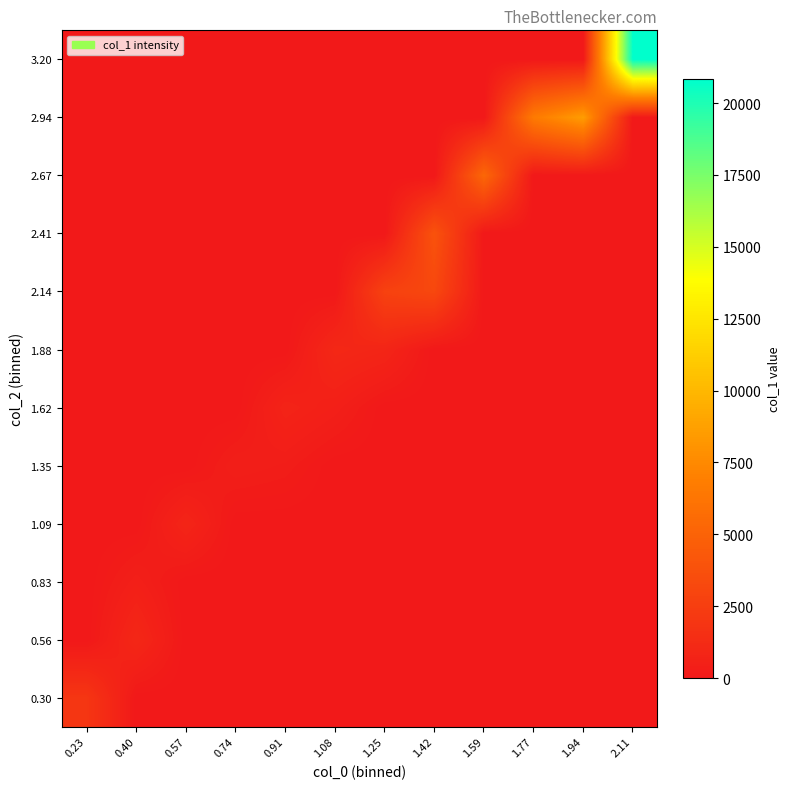

What is the spread (max minus min) of values at 2.11?

20841.3